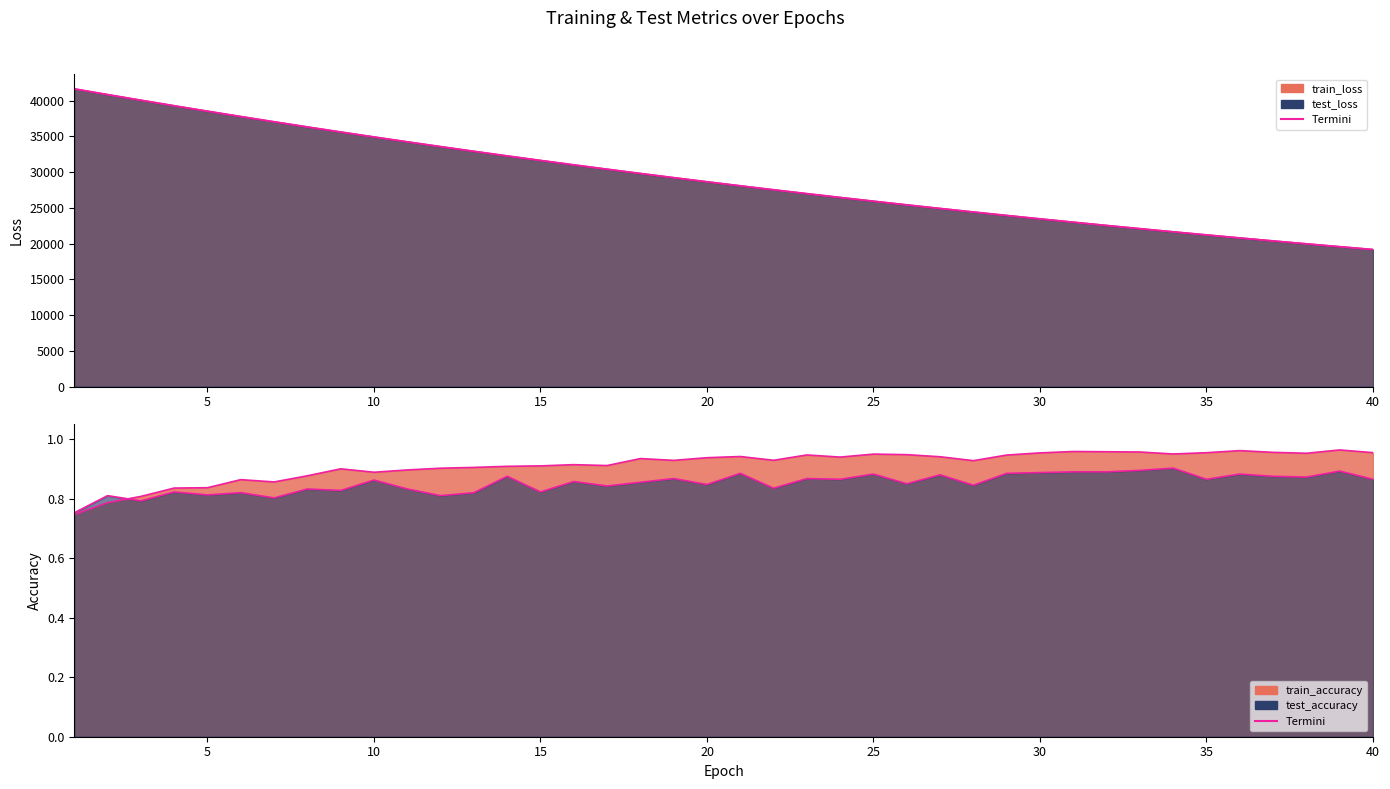

The test_accuracy series shows 0.8 at 4. True or false?

True